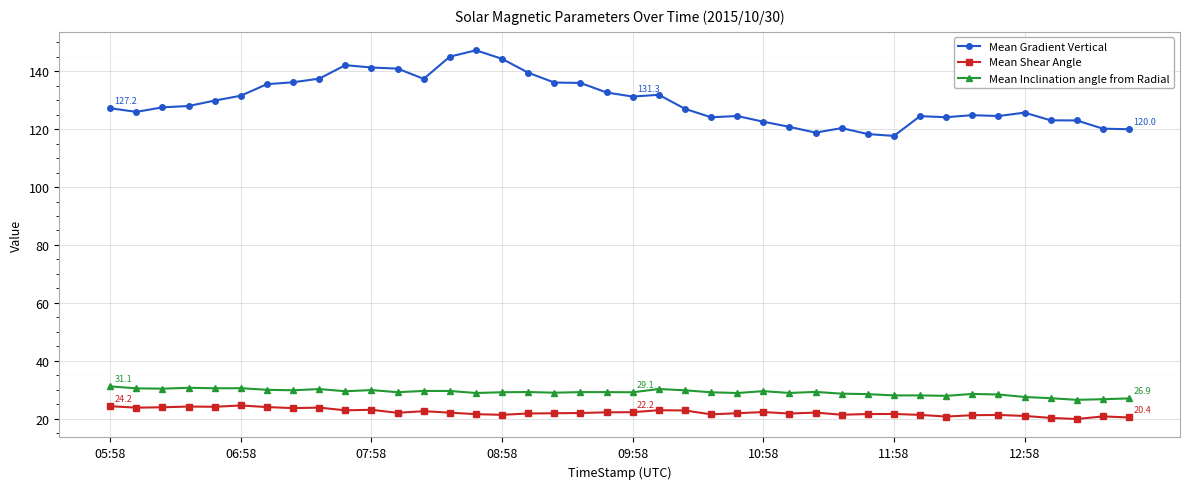

Does the chart display data point markers on the line(s)?

Yes